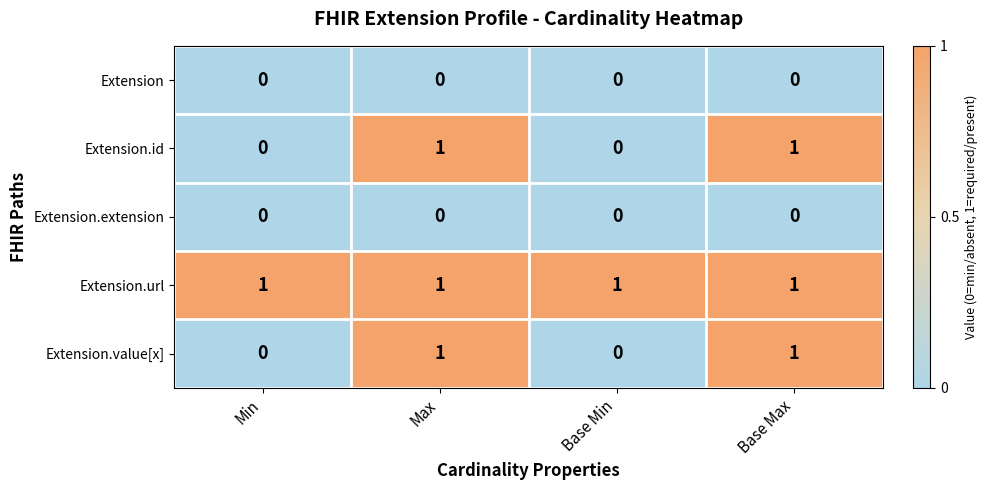

Reading right to left, what are all the values shown in this chart?

Extension: Base Max=0	Base Min=0	Max=0	Min=0
Extension.id: Base Max=1	Base Min=0	Max=1	Min=0
Extension.extension: Base Max=0	Base Min=0	Max=0	Min=0
Extension.url: Base Max=1	Base Min=1	Max=1	Min=1
Extension.value[x]: Base Max=1	Base Min=0	Max=1	Min=0